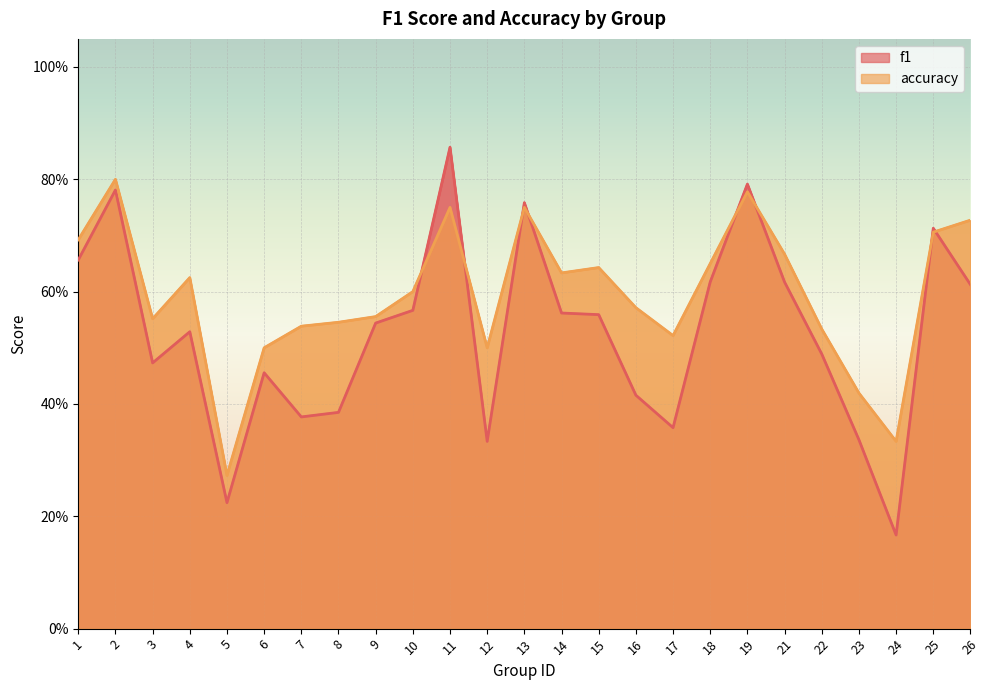

Reading left to right, what are all the values shown in this chart?

f1: 1=0.7	2=0.8	3=0.5	4=0.5	5=0.2	6=0.5	7=0.4	8=0.4	9=0.5	10=0.6	11=0.9	12=0.3	13=0.8	14=0.6	15=0.6	16=0.4	17=0.4	18=0.6	19=0.8	21=0.6	22=0.5	23=0.3	24=0.2	25=0.7	26=0.6
accuracy: 1=0.7	2=0.8	3=0.6	4=0.6	5=0.3	6=0.5	7=0.5	8=0.5	9=0.6	10=0.6	11=0.8	12=0.5	13=0.8	14=0.6	15=0.6	16=0.6	17=0.5	18=0.7	19=0.8	21=0.7	22=0.5	23=0.4	24=0.3	25=0.7	26=0.7